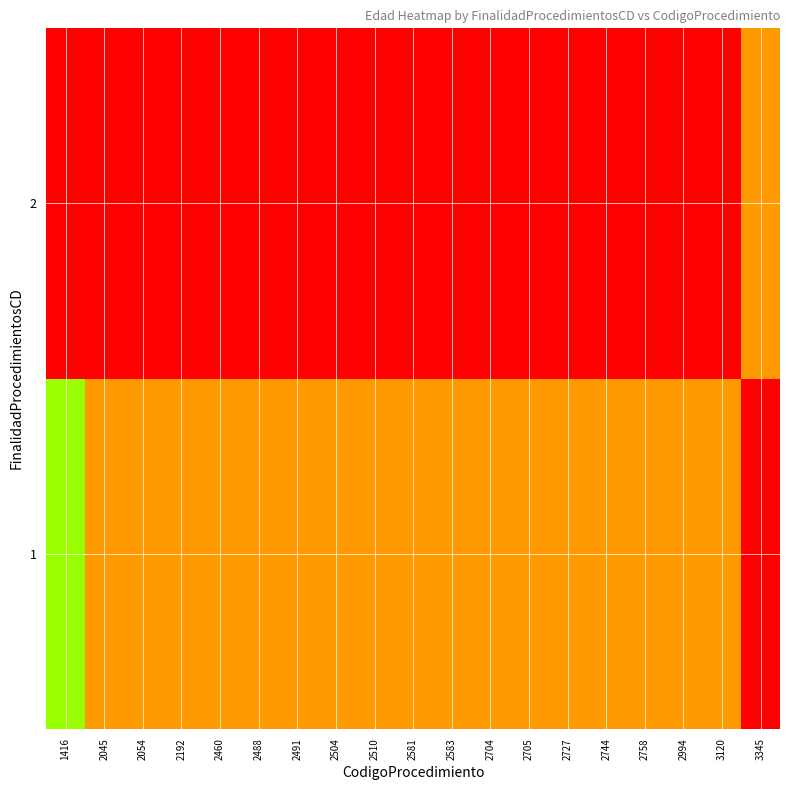

What is the spread (max minus min) of values at 2727?

1